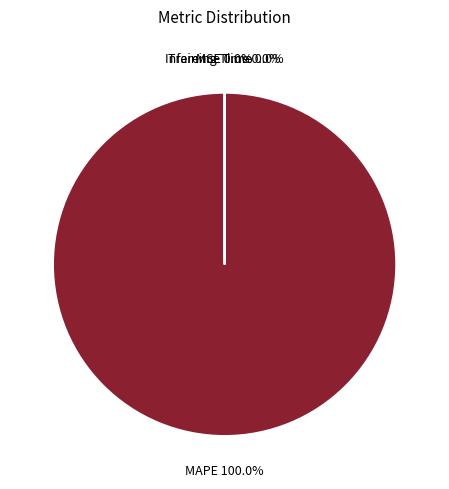

How many slices are in this pie chart?

4